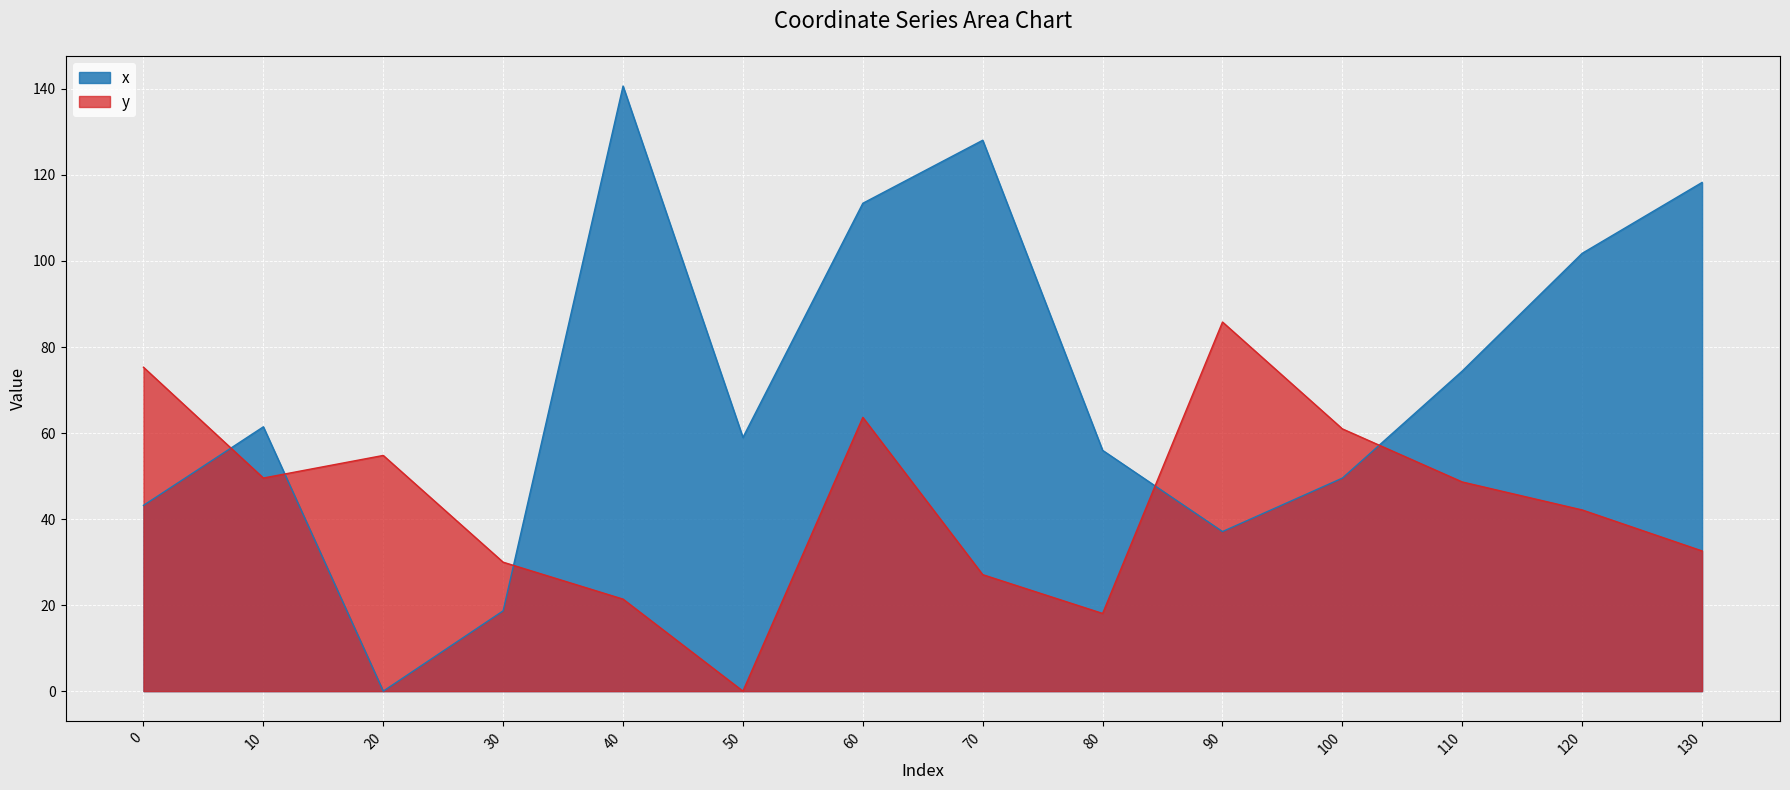

What are all the series names shown in the legend?

x, y